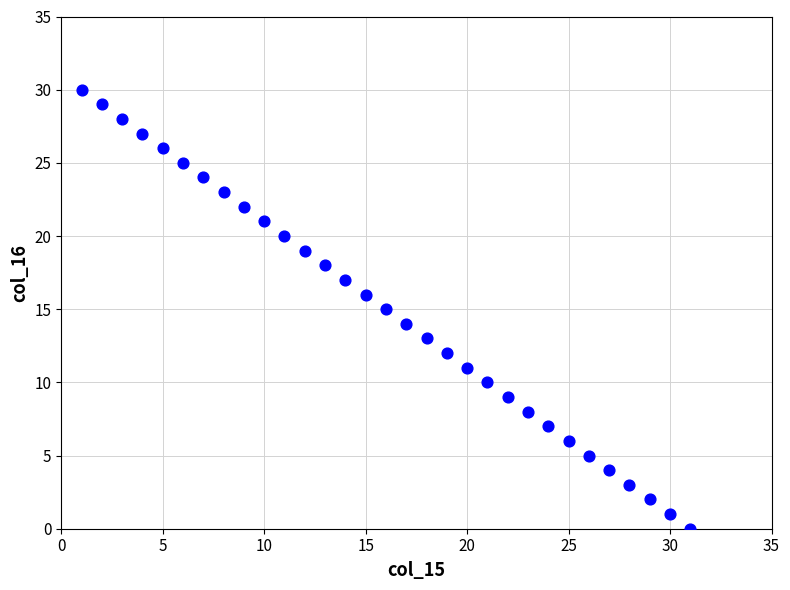

What is the range of X values (max minus min)?

30